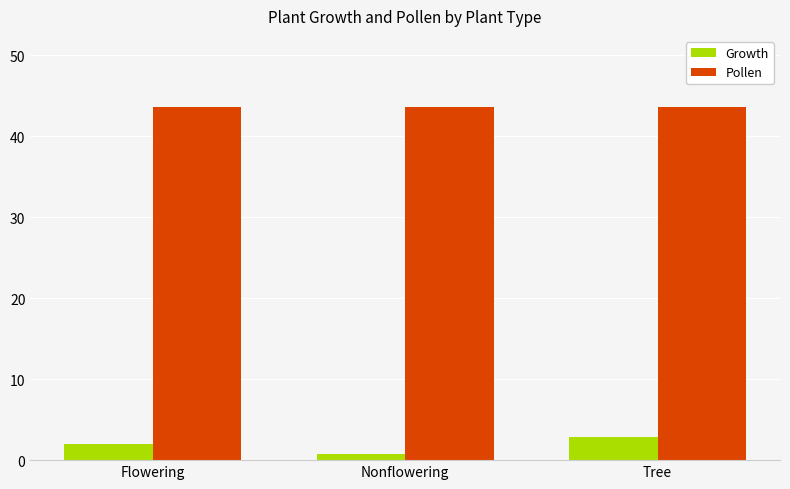

The value of Pollen at Tree is 57.1. True or false?

False